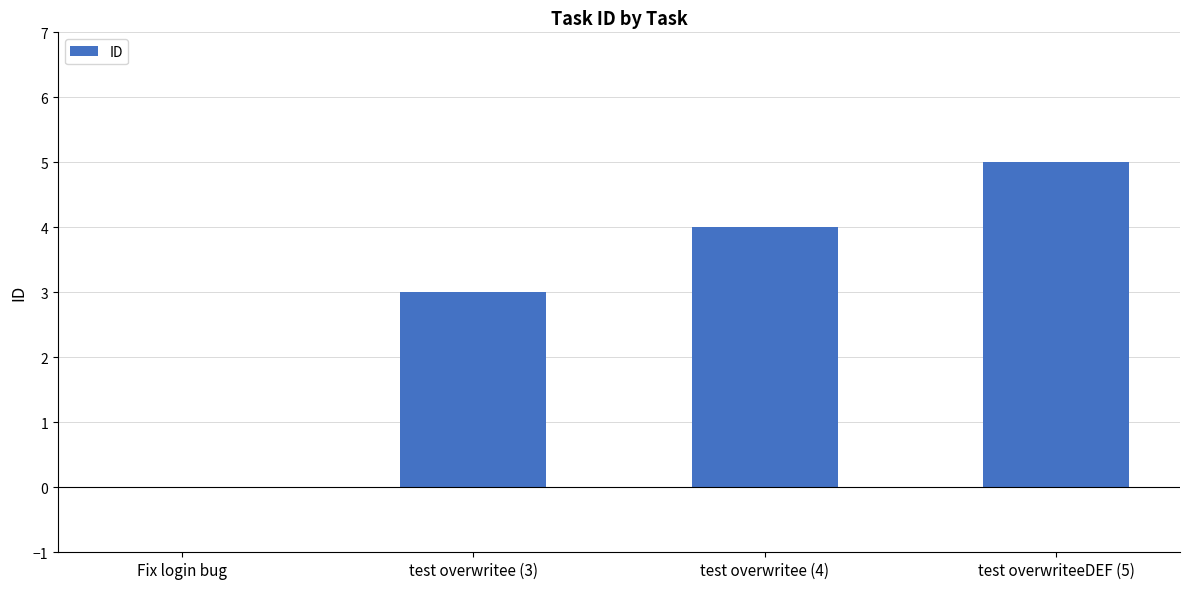

How many values are between 3 and 5?

3